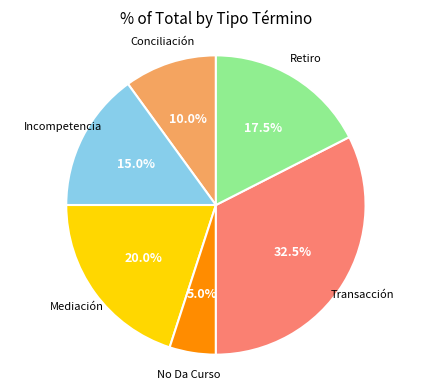

Which category has the biggest portion of the pie?

Transacción